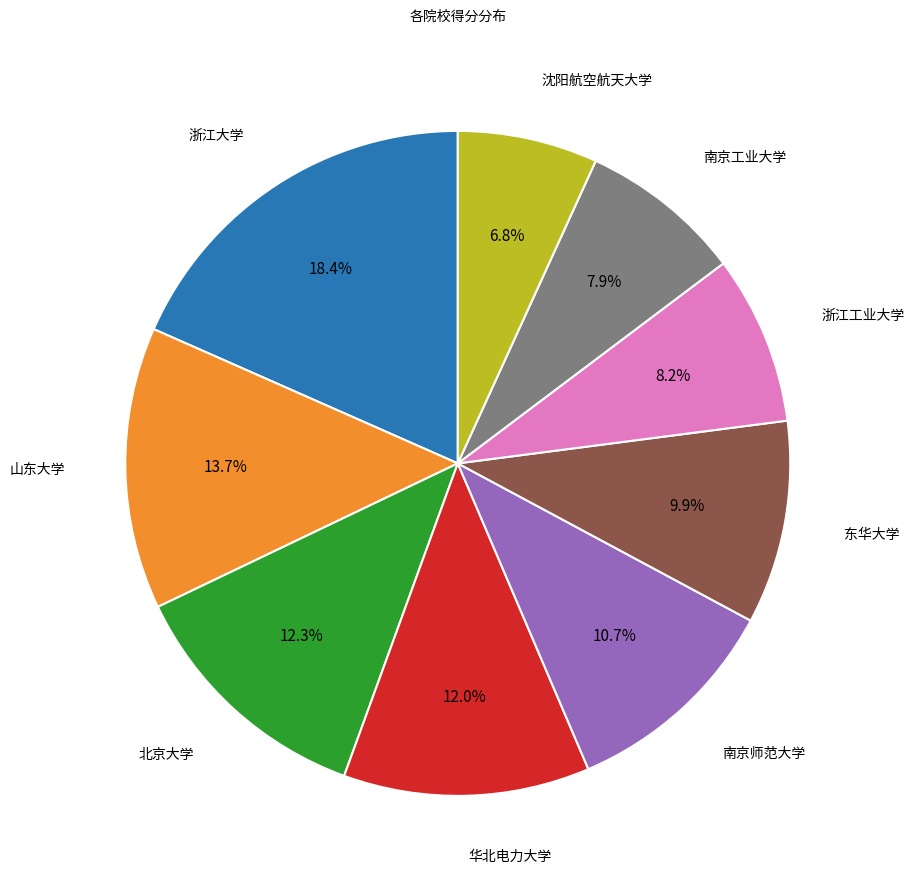

Is there a majority slice in this chart?

No